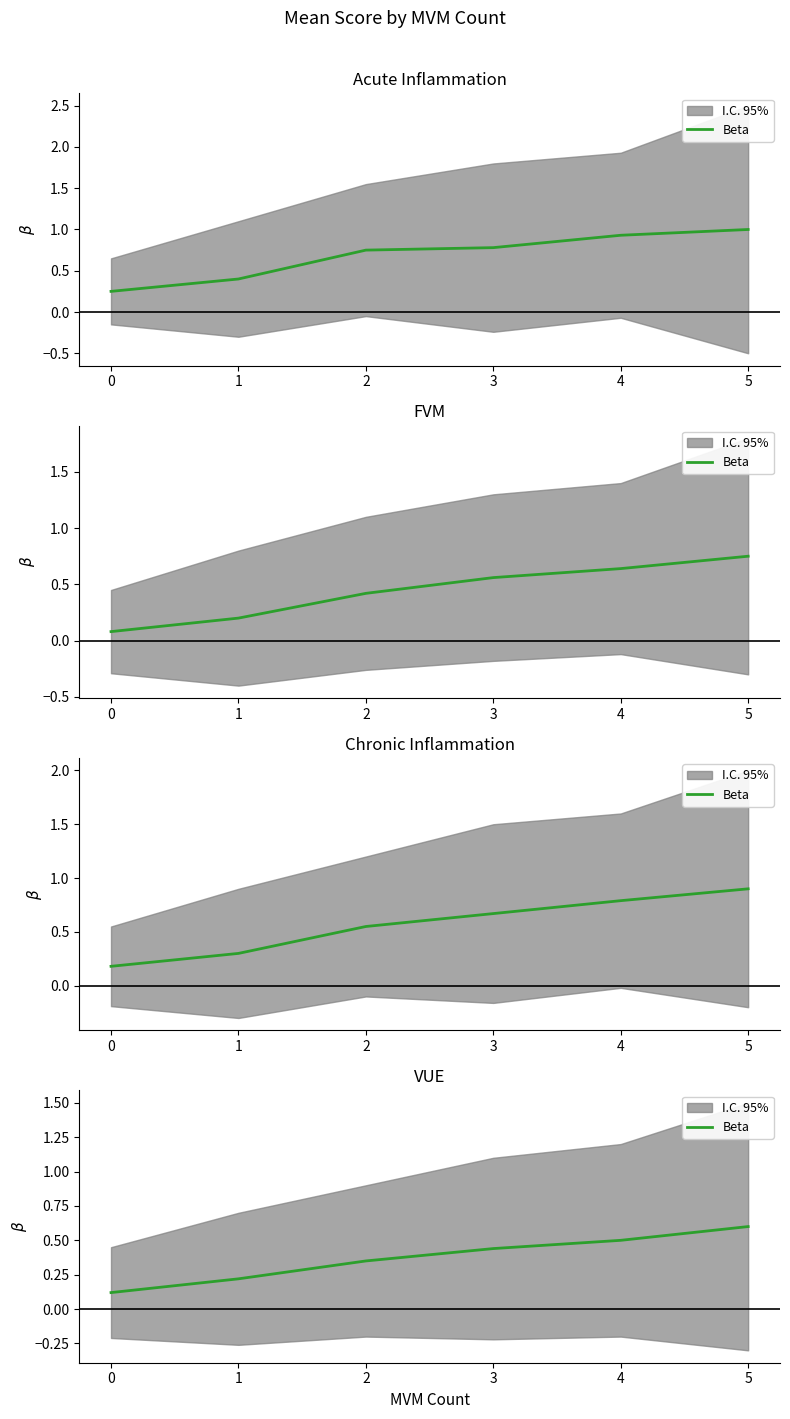

What is the value of the 4th point from the left?

0.4